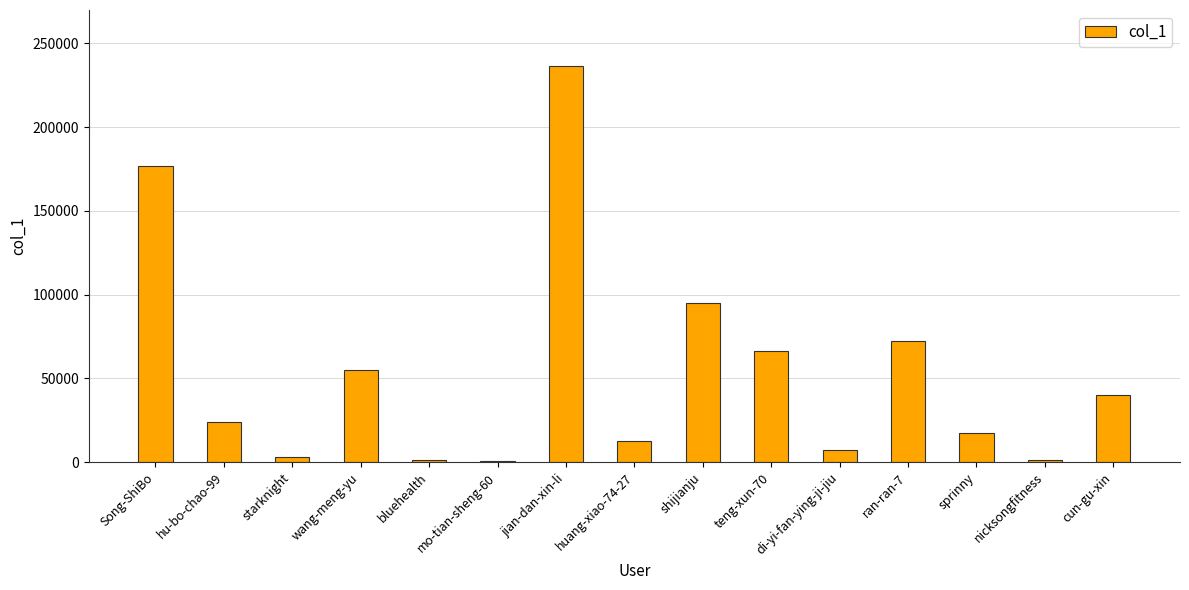

The value at shijianju is 40341. True or false?

False